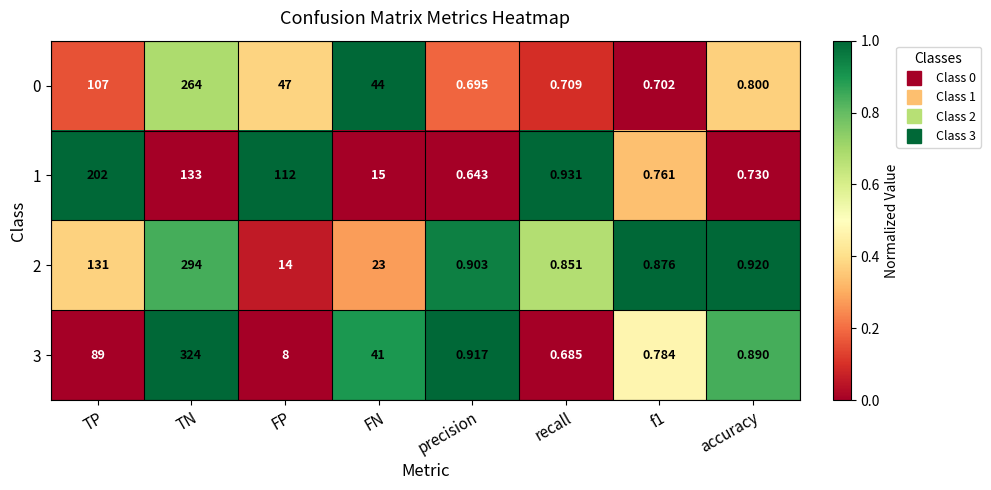

At which category does the chart reach its peak across all series?

TN